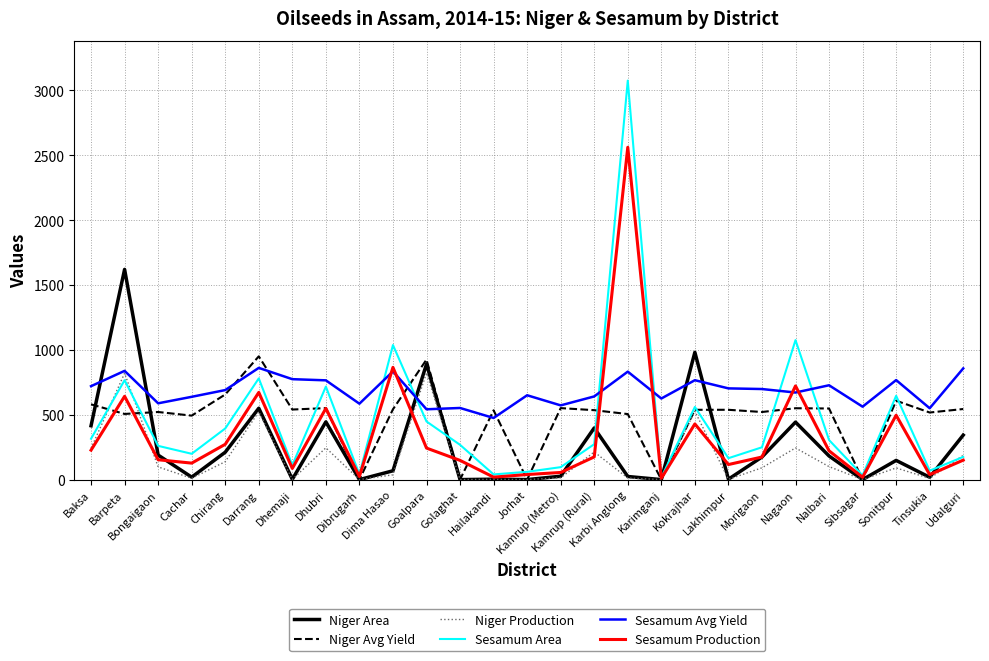

Which category has the highest value across all series?

Karbi Anglong